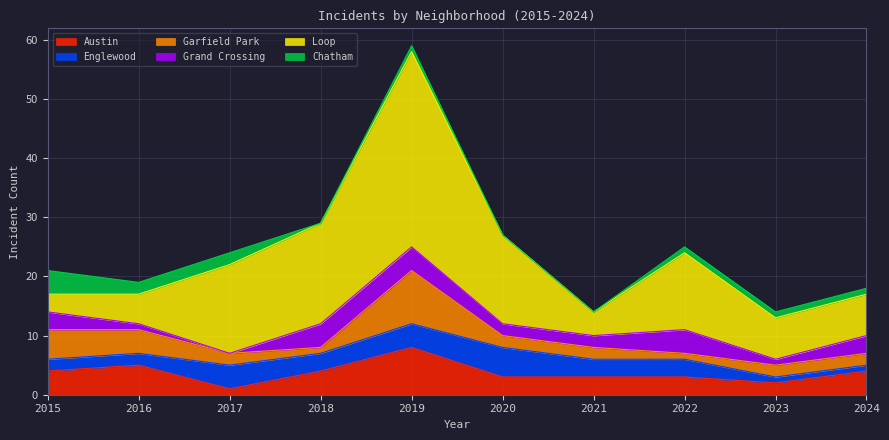

What is the maximum value shown in the chart?

33